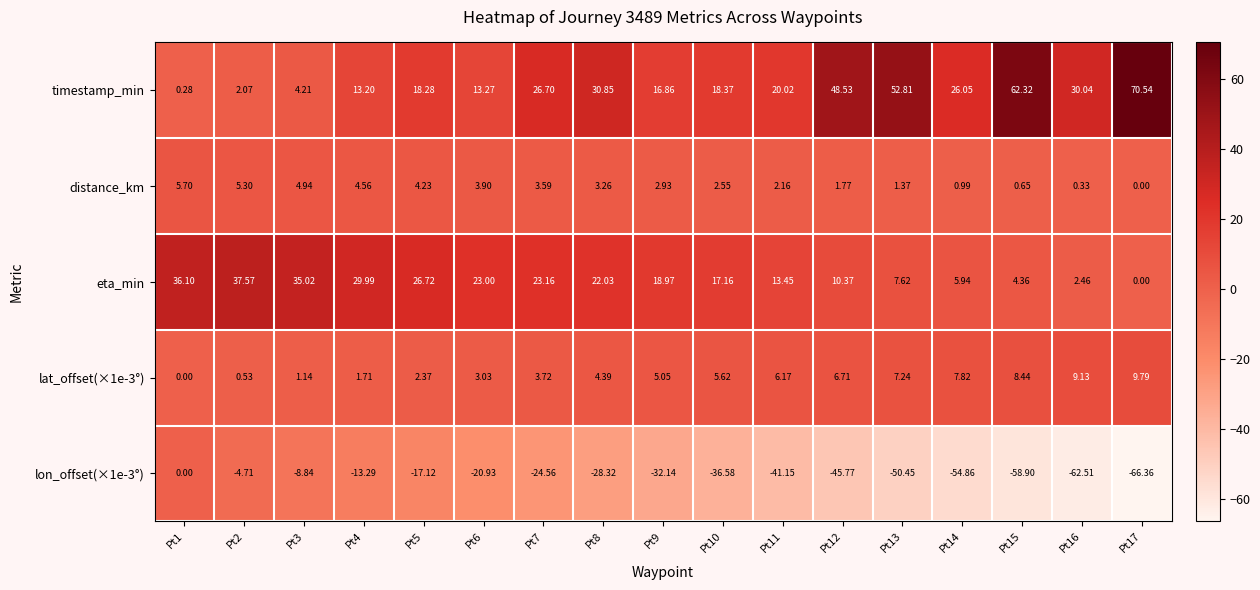

Which series has the largest total across all categories?

timestamp_min